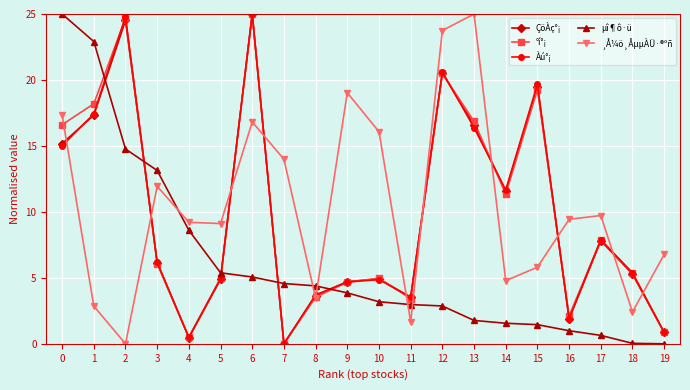

Which category has the lowest value in the °í°¡ series?

7